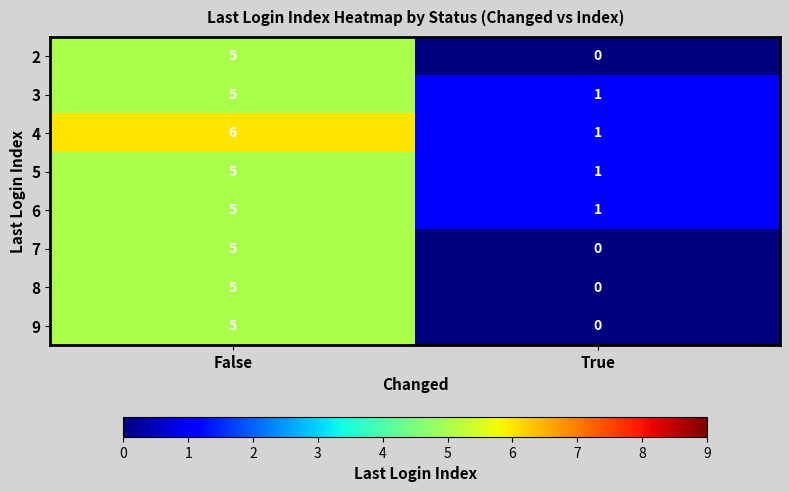

Reading right to left, what are all the values shown in this chart?

2: True=0	False=5
3: True=1	False=5
4: True=1	False=6
5: True=1	False=5
6: True=1	False=5
7: True=0	False=5
8: True=0	False=5
9: True=0	False=5